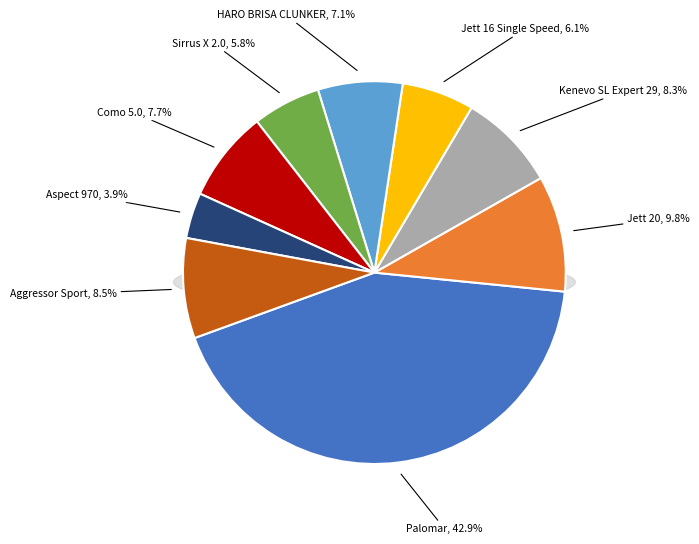

Which slice is the largest?

Palomar